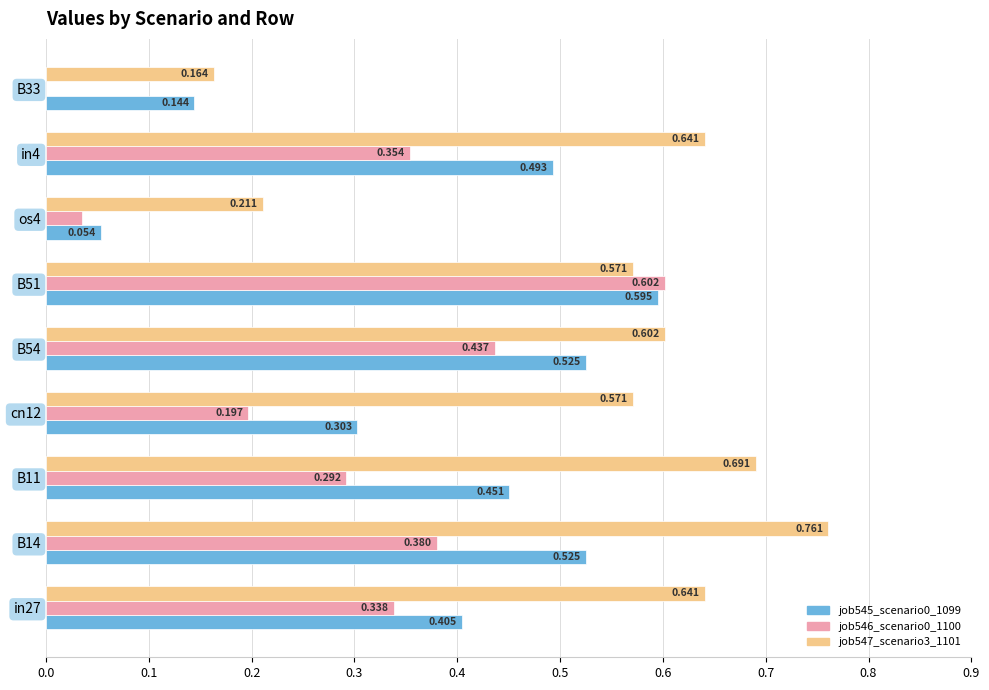

Is the value of job547_scenario3_1101 at B51 greater than the value of job546_scenario0_1100 at B14?

Yes